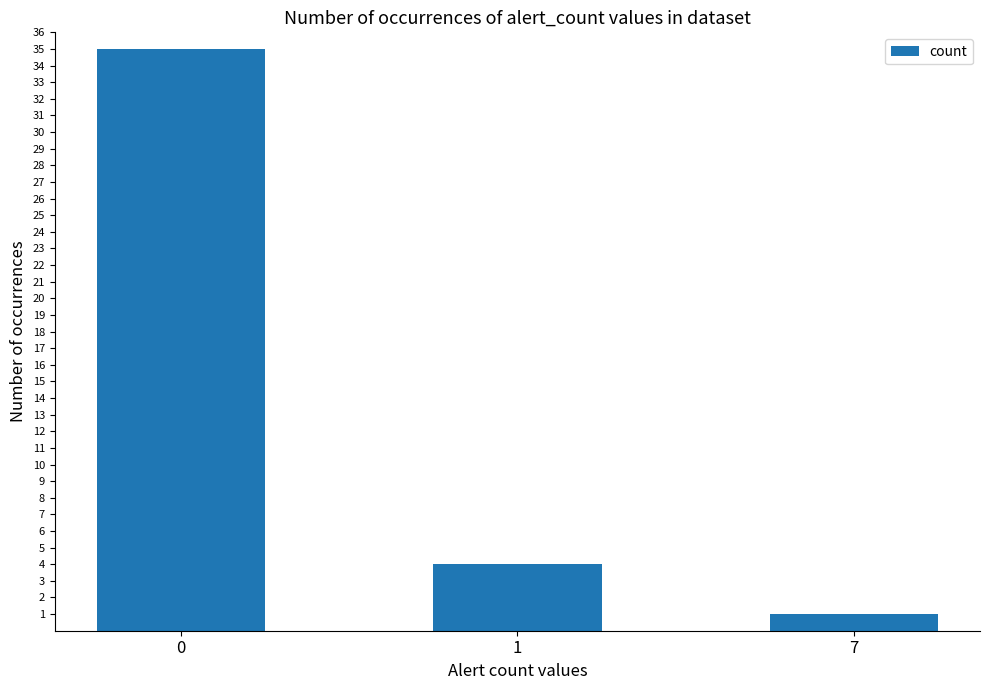

What is the greatest value displayed?

35